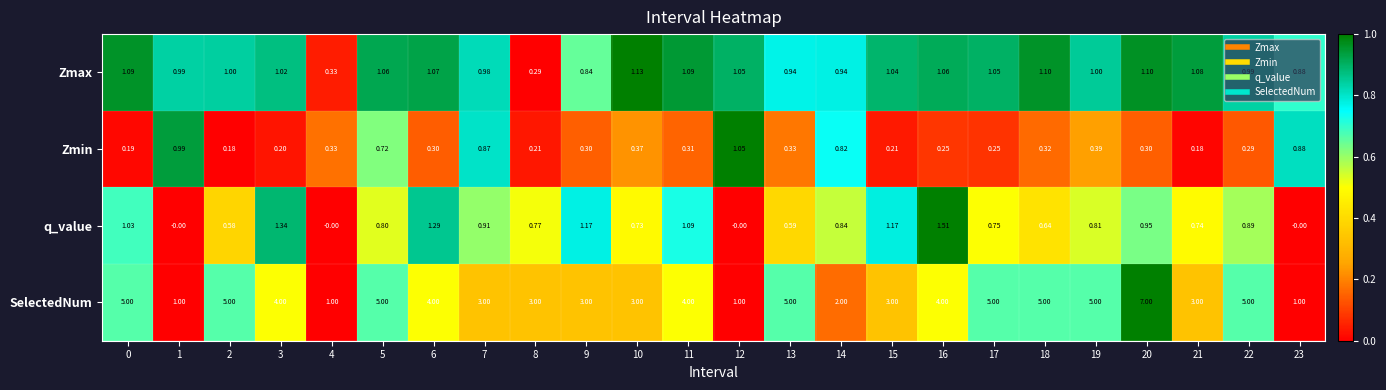

Which series has the largest total across all categories?

SelectedNum